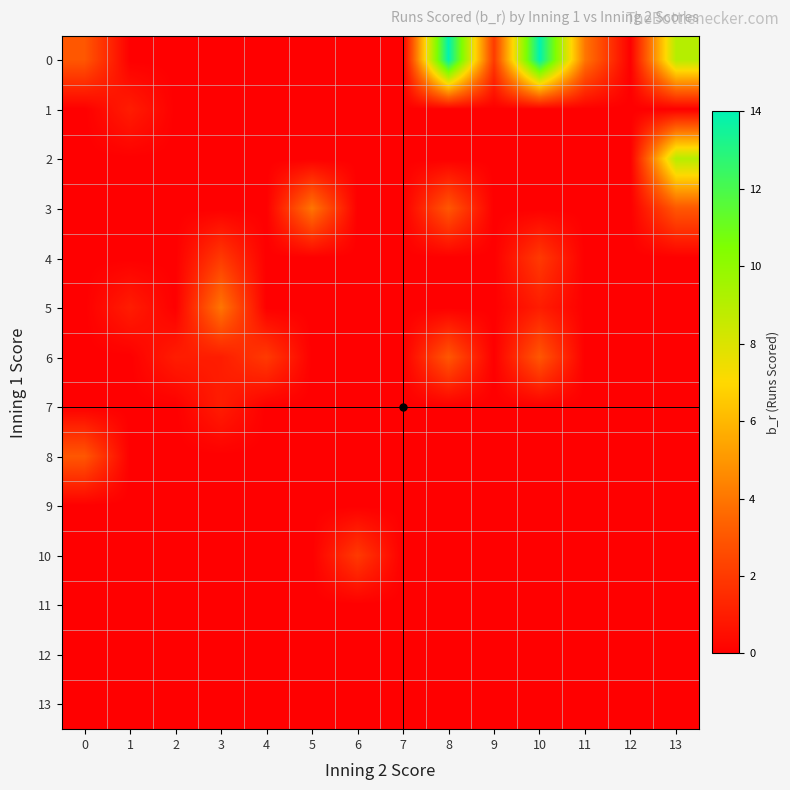

Reading left to right, what are all the values shown in this chart?

0: 0=3	1=0	2=0	3=0	4=0	5=0	6=0	7=0	8=14	9=2	10=14	11=4	12=0	13=9
1: 0=0	1=1	2=0	3=0	4=0	5=0	6=0	7=0	8=0	9=0	10=0	11=0	12=0	13=0
2: 0=0	1=0	2=0	3=0	4=0	5=0	6=0	7=0	8=0	9=0	10=0	11=0	12=0	13=9
3: 0=0	1=0	2=0	3=0	4=0	5=4	6=0	7=0	8=3	9=0	10=0	11=0	12=0	13=3
4: 0=0	1=0	2=0	3=2	4=0	5=0	6=0	7=0	8=0	9=0	10=2	11=0	12=0	13=0
5: 0=0	1=1	2=0	3=4	4=0	5=0	6=0	7=0	8=0	9=0	10=1	11=0	12=0	13=0
6: 0=0	1=0	2=1	3=1	4=2	5=0	6=0	7=0	8=3	9=0	10=3	11=0	12=0	13=0
7: 0=0	1=0	2=0	3=1	4=0	5=0	6=0	7=0	8=0	9=0	10=0	11=0	12=0	13=0
8: 0=3	1=0	2=0	3=0	4=0	5=0	6=0	7=0	8=0	9=0	10=0	11=0	12=0	13=0
9: 0=0	1=0	2=0	3=0	4=0	5=0	6=0	7=0	8=0	9=0	10=0	11=0	12=0	13=0
10: 0=0	1=0	2=0	3=0	4=0	5=0	6=2	7=0	8=0	9=0	10=0	11=0	12=0	13=0
11: 0=0	1=0	2=0	3=0	4=0	5=0	6=0	7=0	8=0	9=0	10=0	11=0	12=0	13=0
12: 0=0	1=0	2=0	3=0	4=0	5=0	6=0	7=0	8=0	9=0	10=0	11=0	12=0	13=0
13: 0=0	1=0	2=0	3=0	4=0	5=0	6=0	7=0	8=0	9=0	10=0	11=0	12=0	13=0